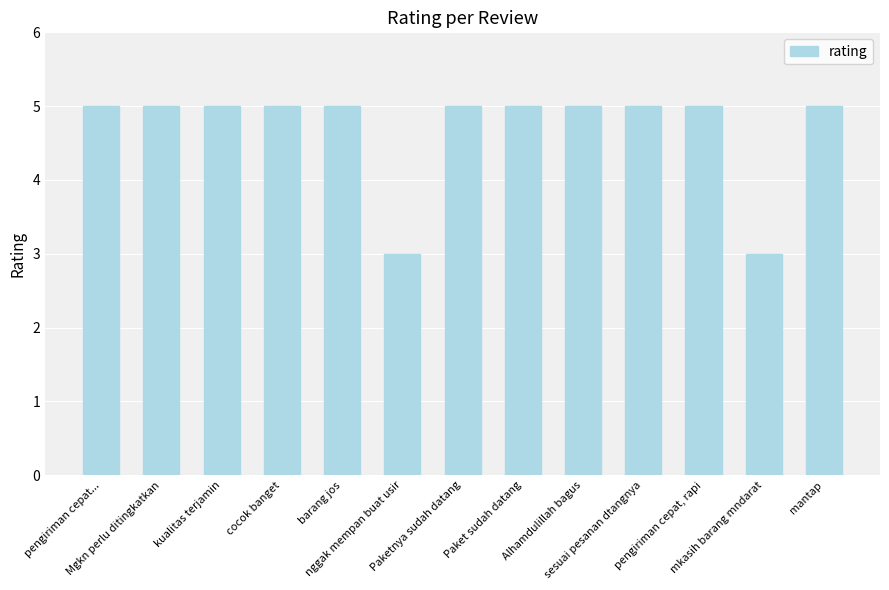

What is the difference between the second highest and minimum values?

2